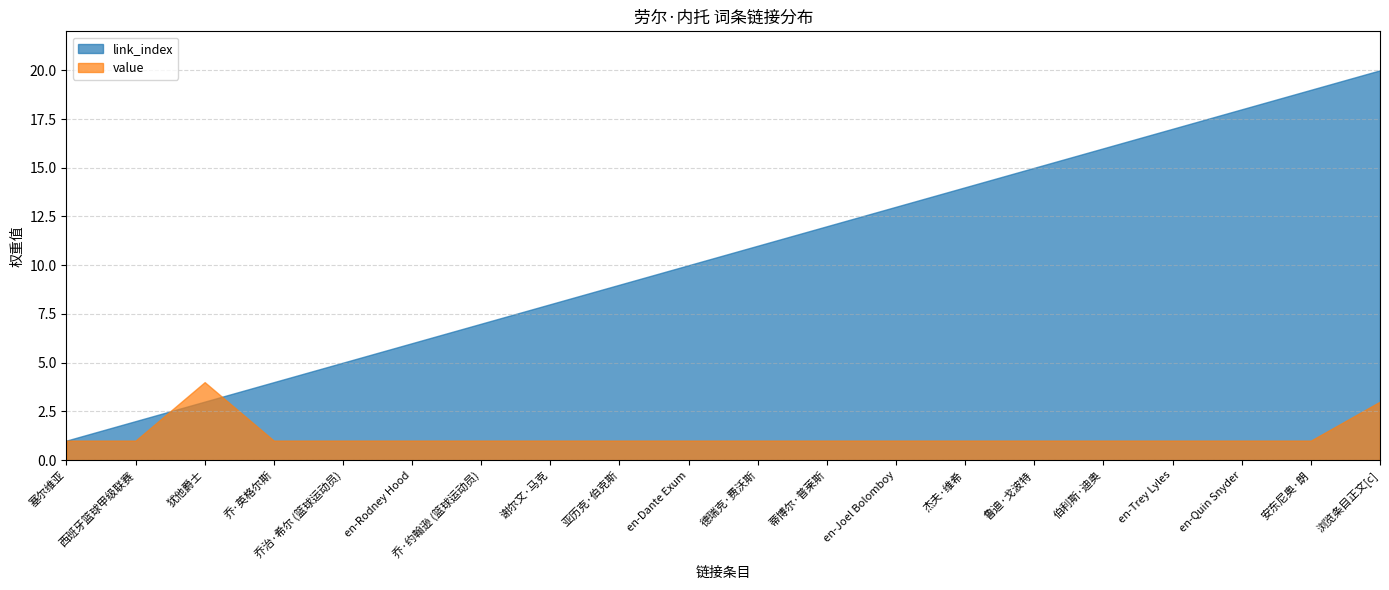

What is the sum of the value values at 蒂博尔·普莱斯 and en-Quin Snyder?

2